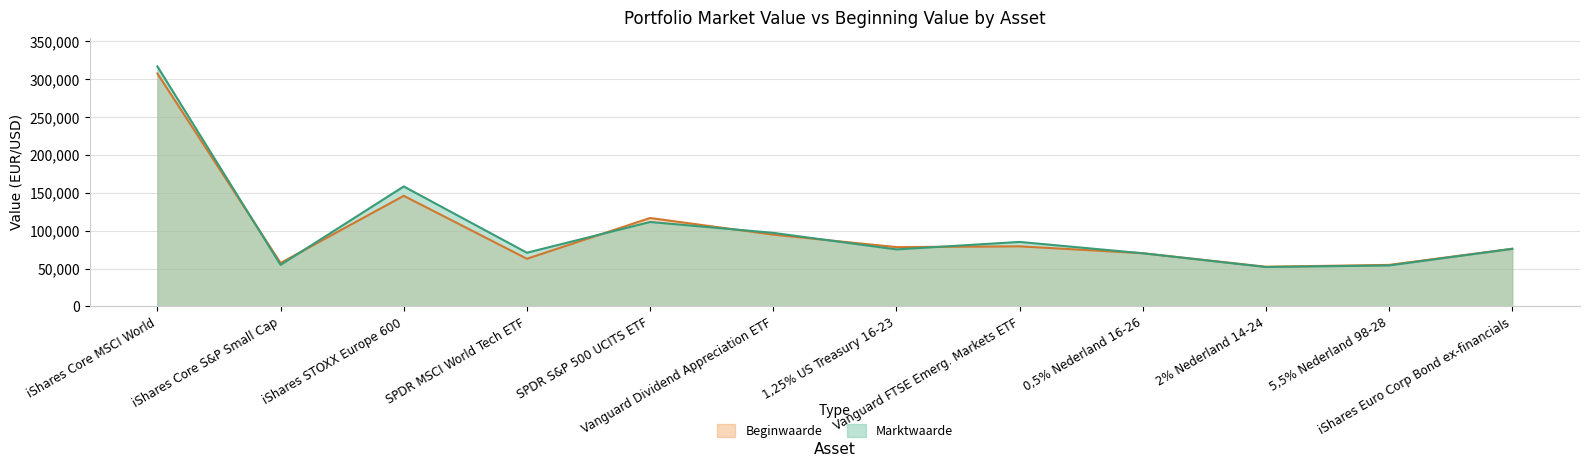

List the series in order of their peak value, highest first.

Marktwaarde, Beginwaarde